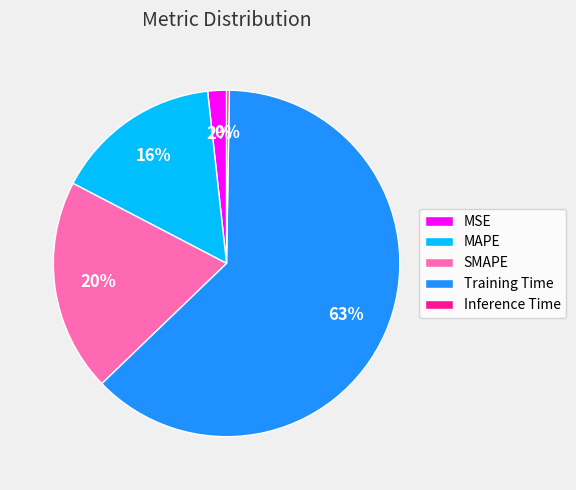

Which slice represents more than half of the pie?

Training Time